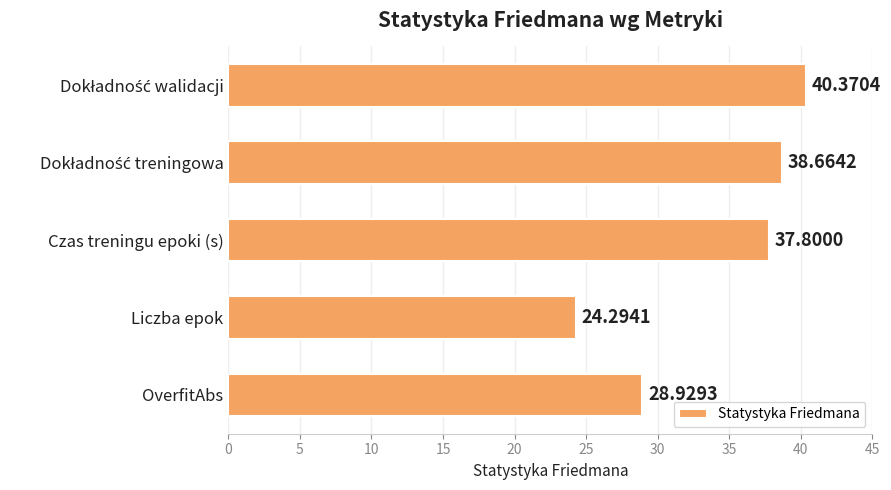

What is the label of the 5th bar from the top?

OverfitAbs